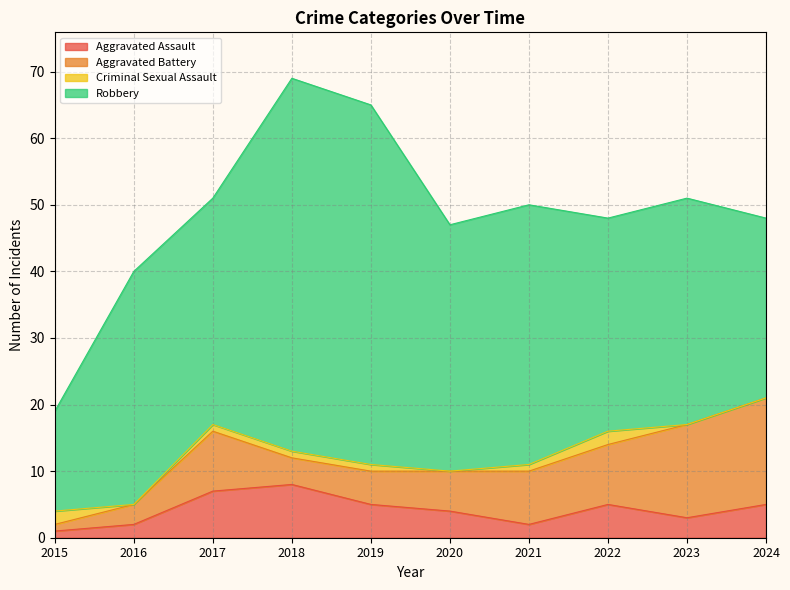

How many times do Aggravated Battery and Aggravated Assault cross each other?

1